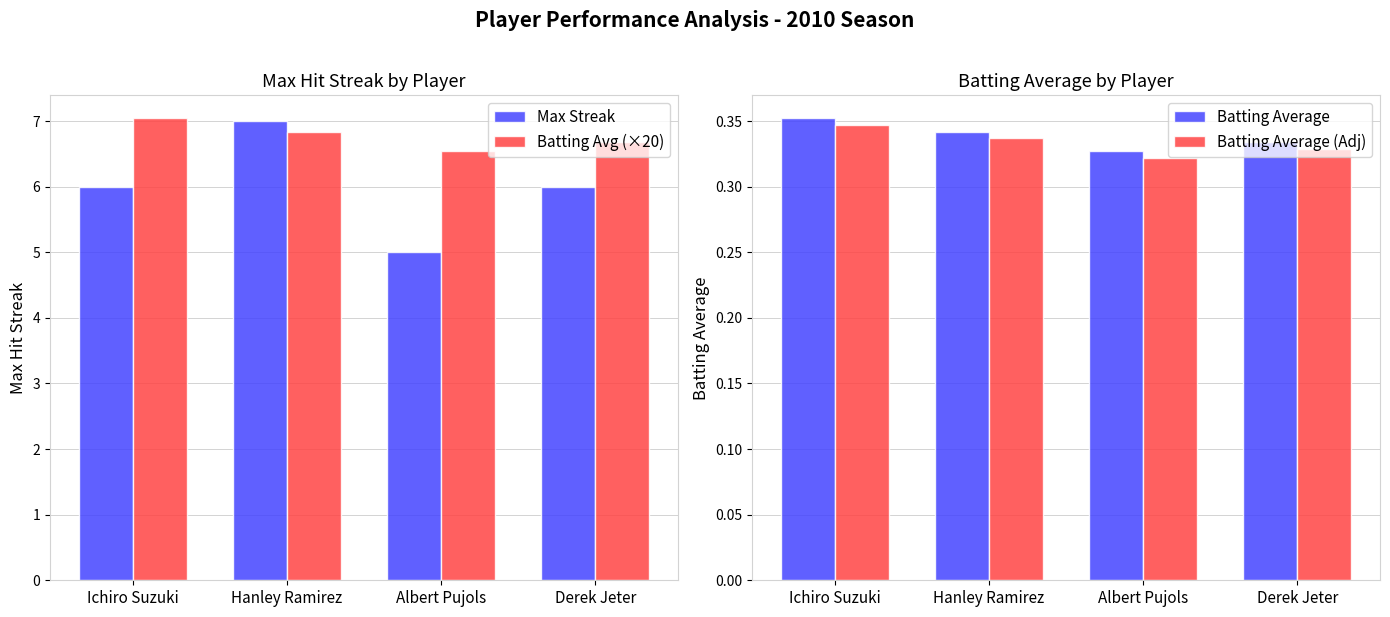

At Hanley Ramirez, list the series in order from smallest to largest.

Batting Average (Adj), Batting Average, Batting Avg (×20), Max Streak